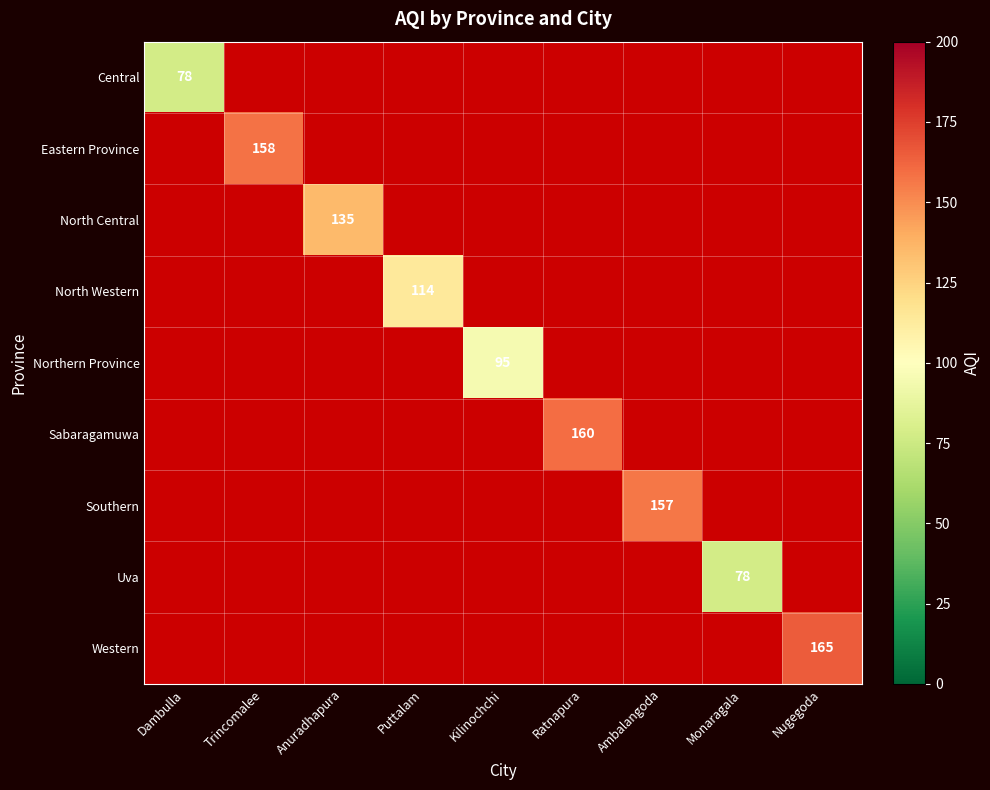

The value of North Western at Puttalam is 114. True or false?

True